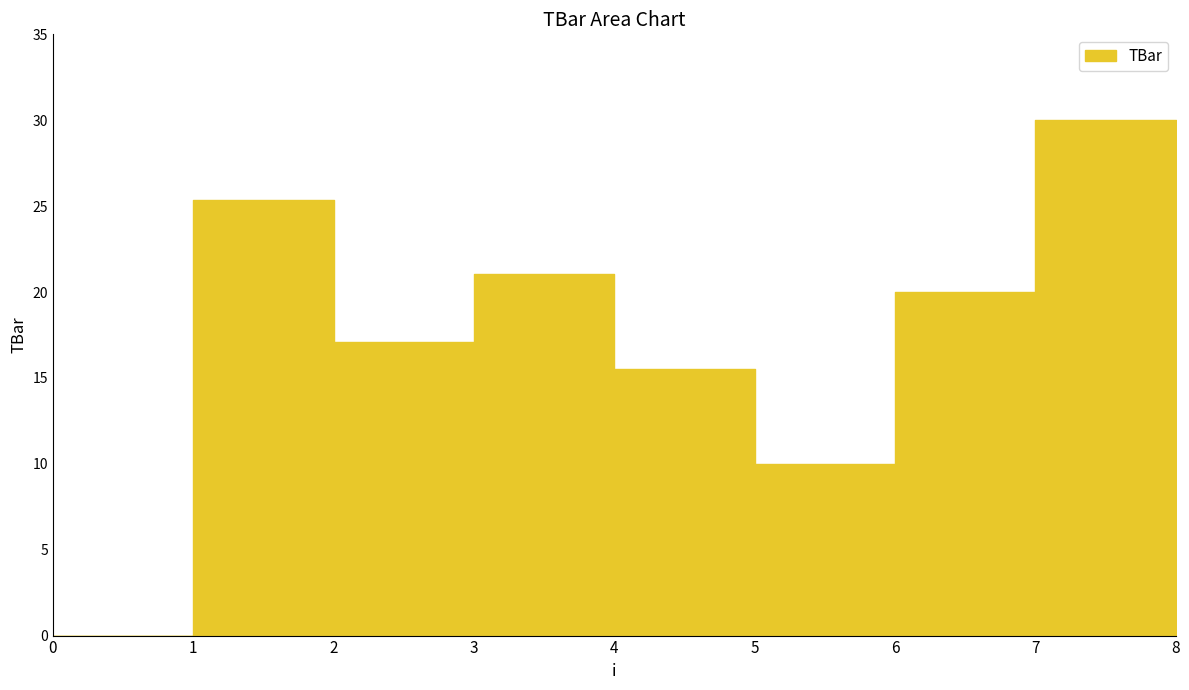

Rank the categories by value from lowest to highest.

0, 5, 4, 2, 6, 8, 3, 1, 7